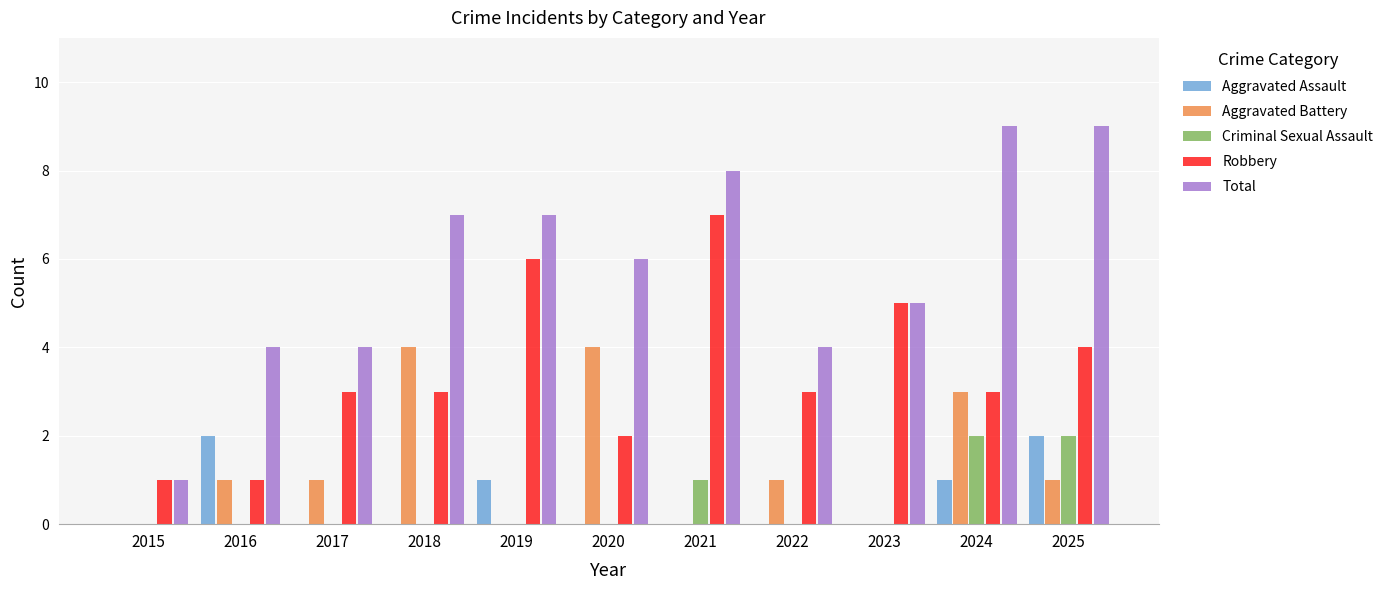

Reading left to right, extract all data points from this chart.

Aggravated Assault: 0	2	0	0	1	0	0	0	0	1	2
Aggravated Battery: 0	1	1	4	0	4	0	1	0	3	1
Criminal Sexual Assault: 0	0	0	0	0	0	1	0	0	2	2
Robbery: 1	1	3	3	6	2	7	3	5	3	4
Total: 1	4	4	7	7	6	8	4	5	9	9